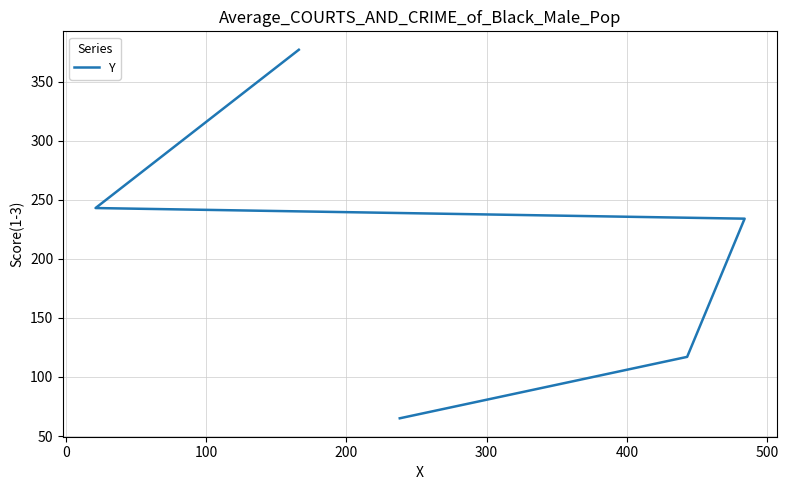

What is the ratio of the value at 200 to the value at 300?

0.6